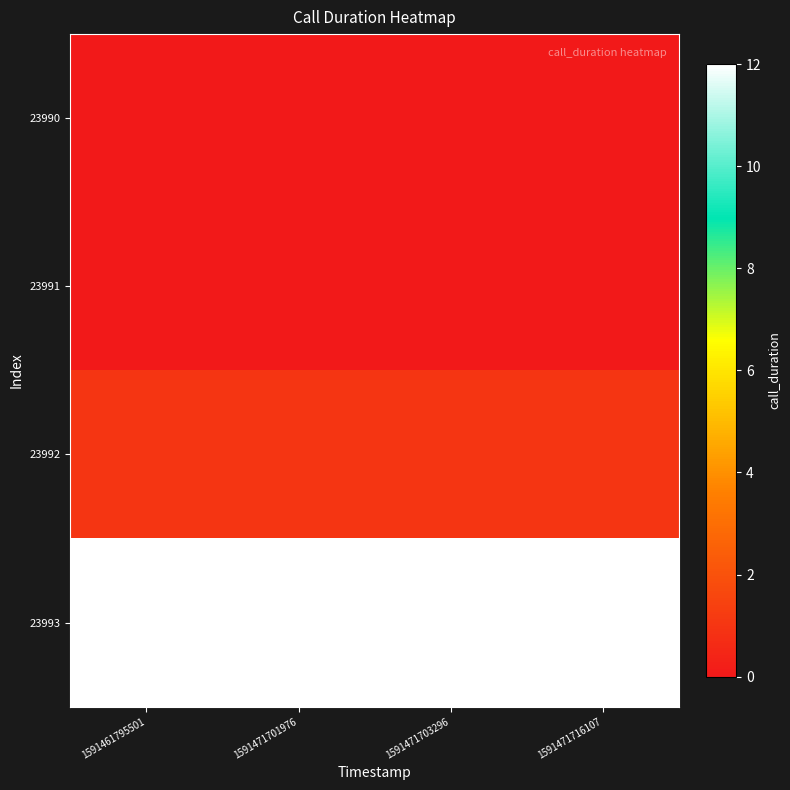

Reading right to left, transcribe all the data shown in this chart.

23990: 1591471716107=0	1591471703296=0	1591471701976=0	1591461795501=0
23991: 1591471716107=0	1591471703296=0	1591471701976=0	1591461795501=0
23992: 1591471716107=1	1591471703296=1	1591471701976=1	1591461795501=1
23993: 1591471716107=12	1591471703296=12	1591471701976=12	1591461795501=12